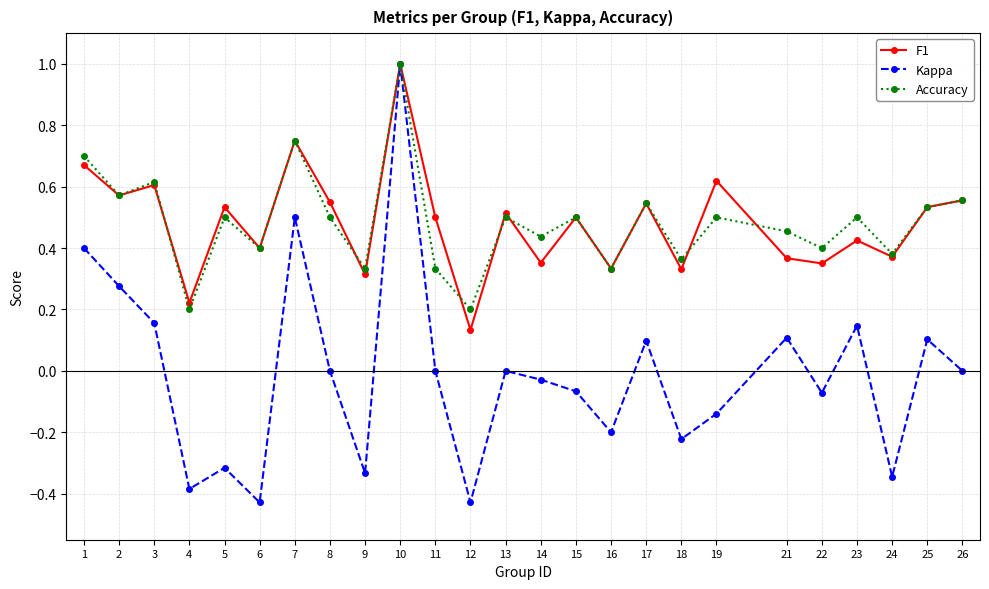

Which series has the largest range (max minus min)?

Kappa